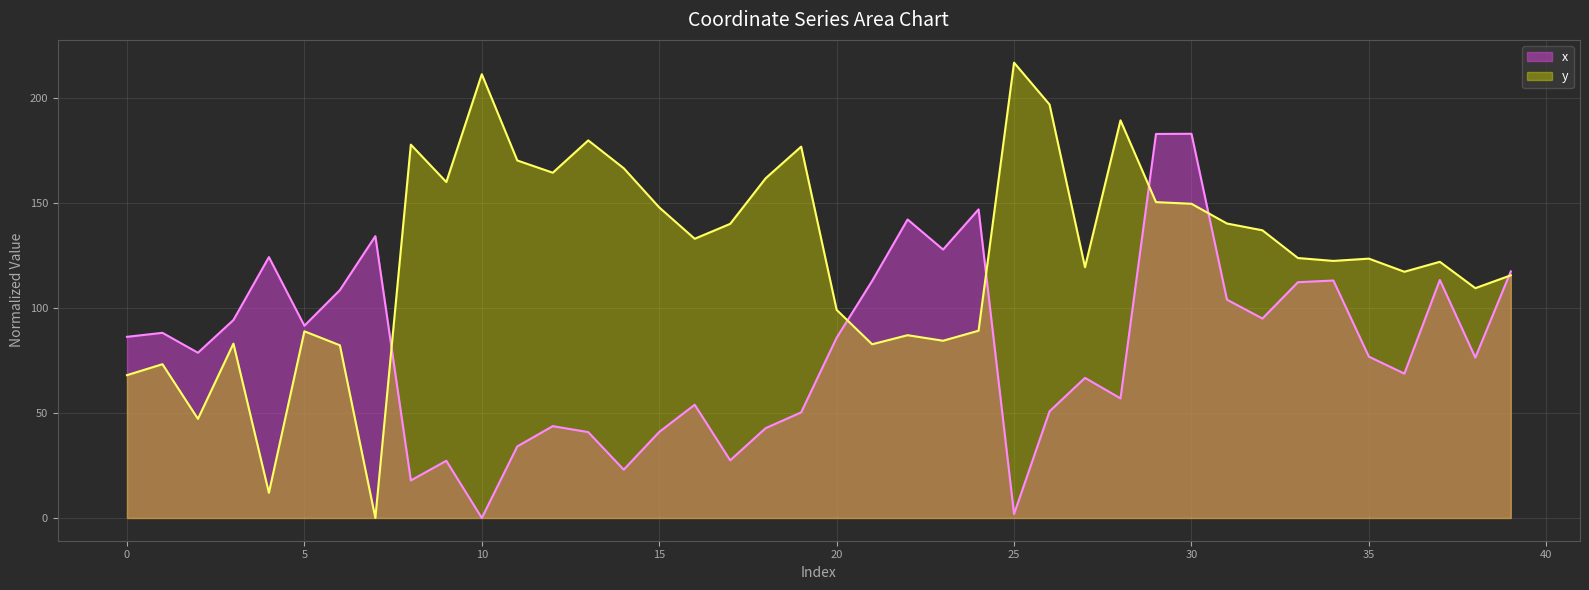

True or false: y and x intersect in this chart.

True